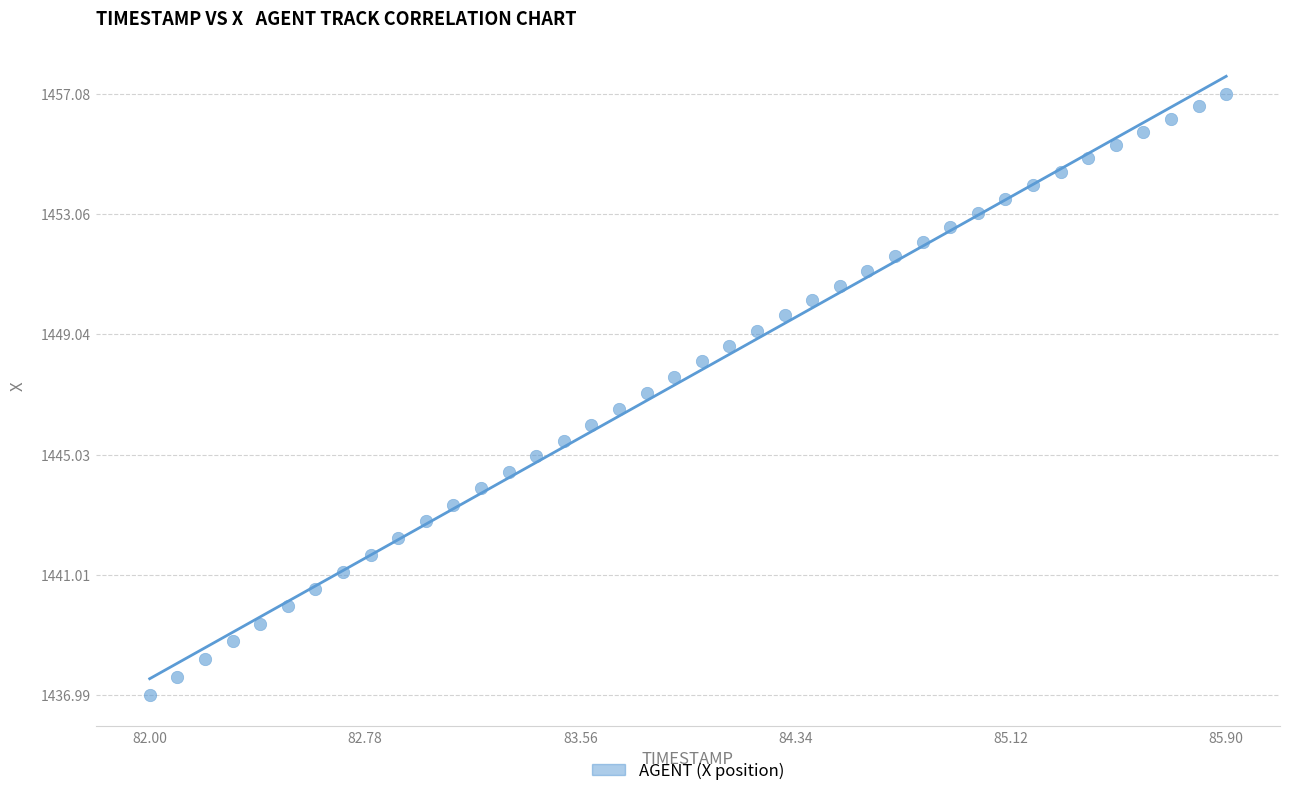

What is the range of Y values (max minus min)?

20.1